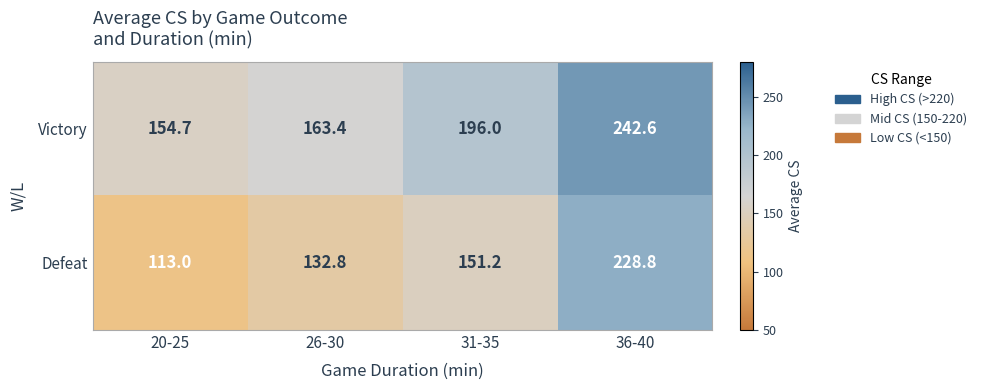

What is the total value across all series at 31-35?

347.2